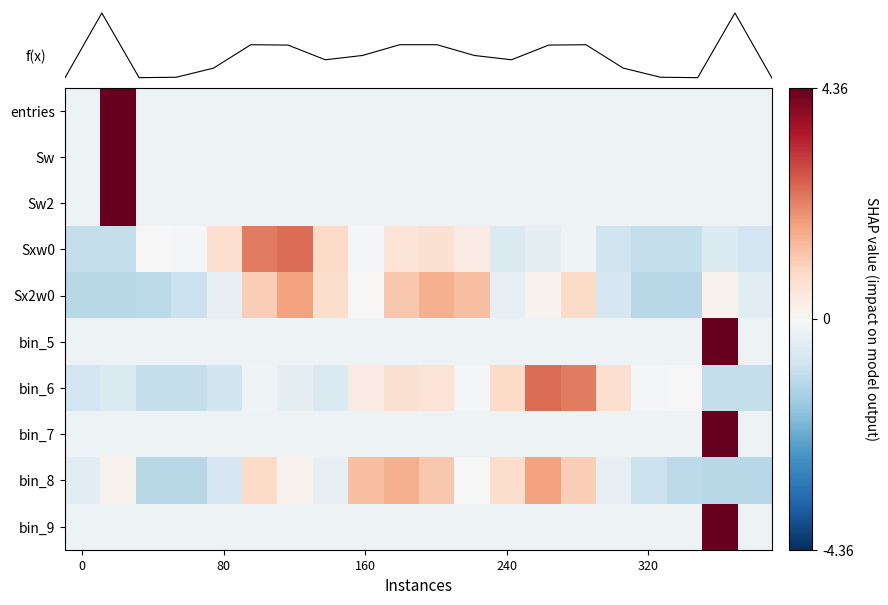

What is the maximum value shown in the chart?

9.7